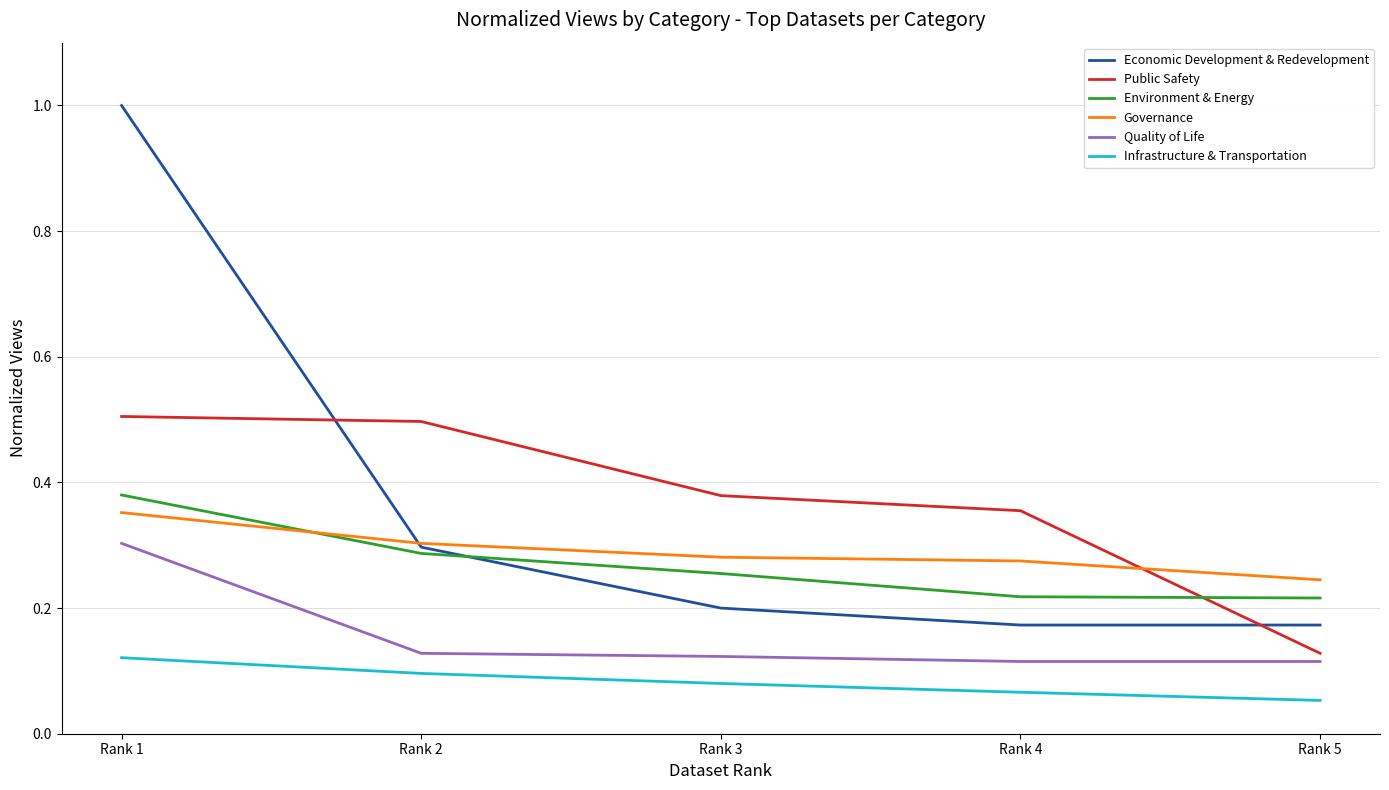

What are all the series names shown in the legend?

Economic Development & Redevelopment, Public Safety, Environment & Energy, Governance, Quality of Life, Infrastructure & Transportation